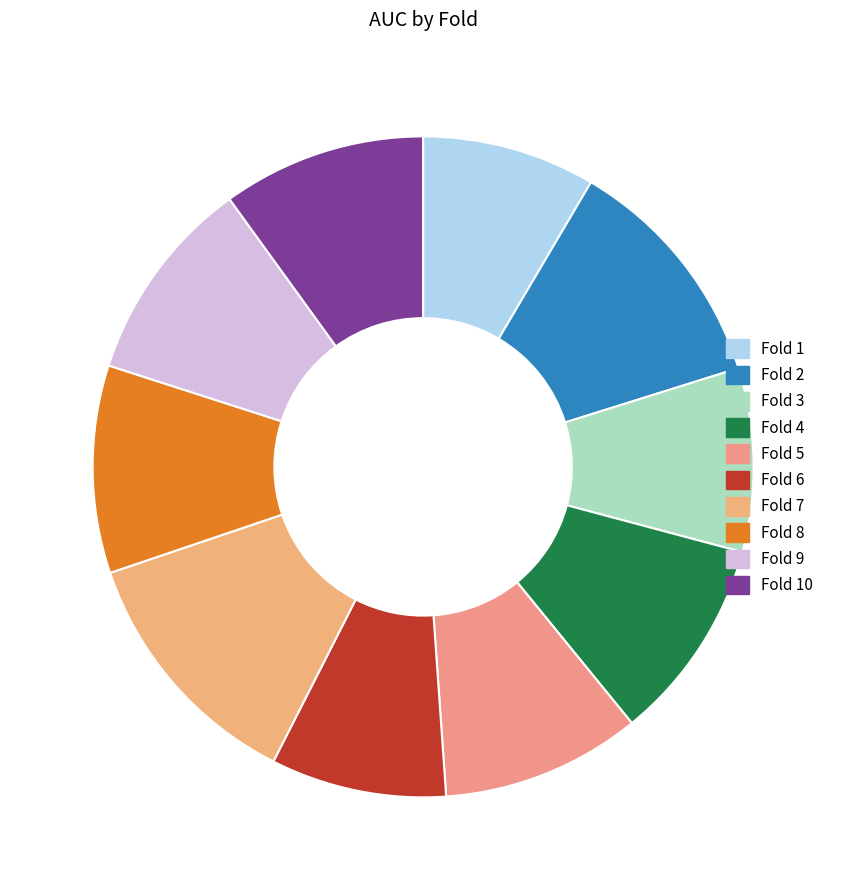

How many slices are in this pie chart?

10